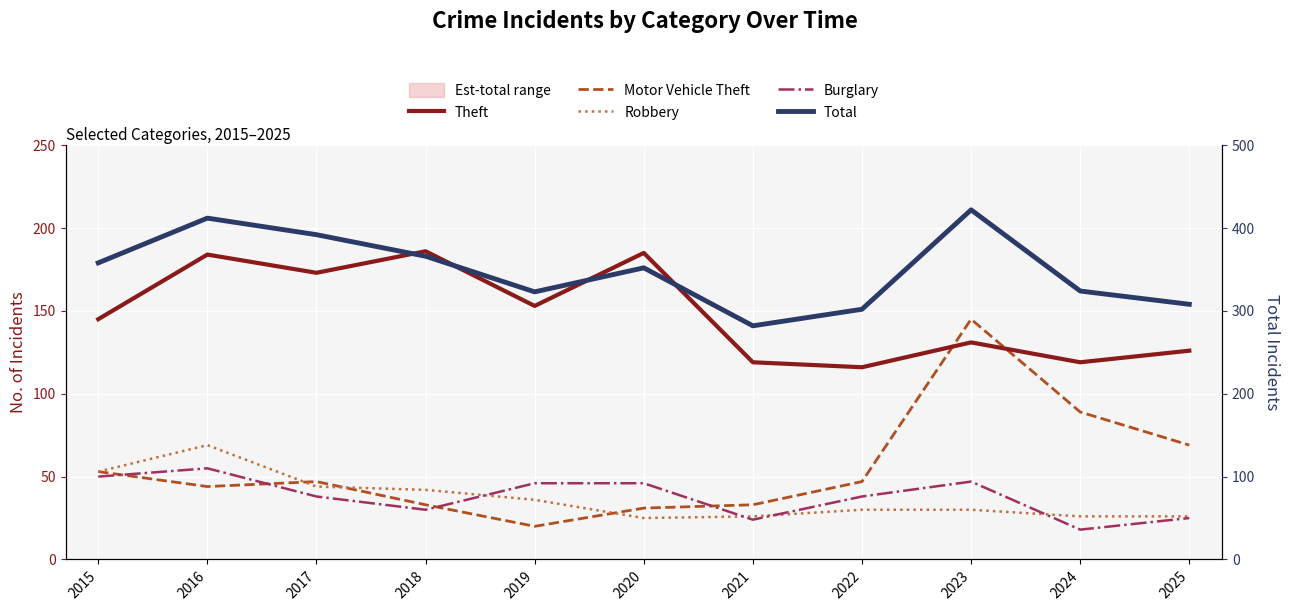

What is the average value of the Total series?

349